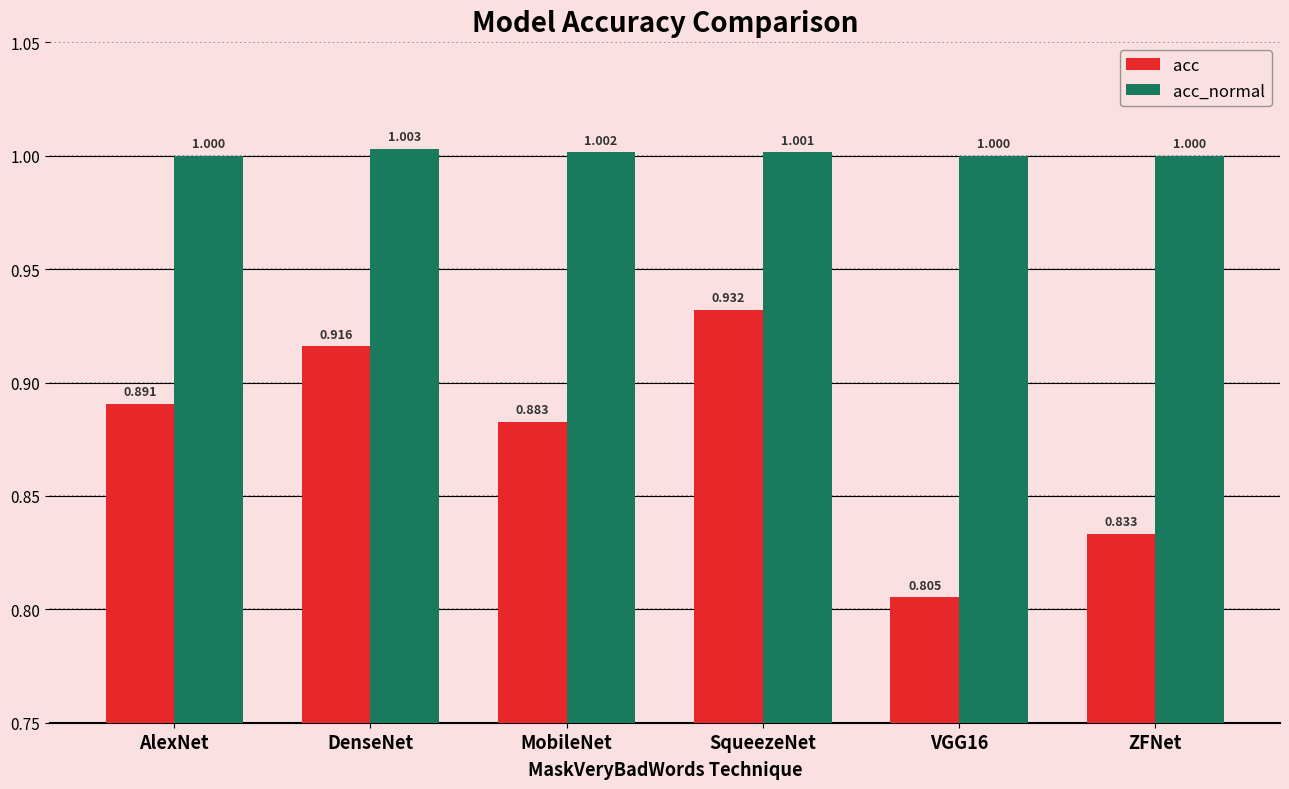

What is the greatest value displayed?

1.0